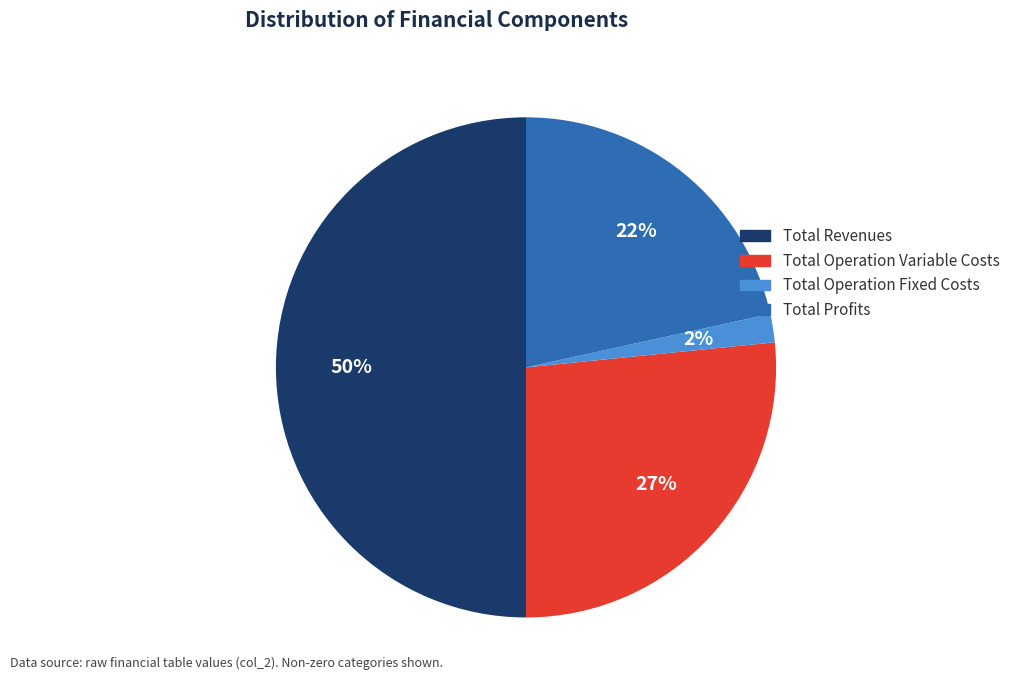

To the nearest percent, what is the average slice percentage?

25%